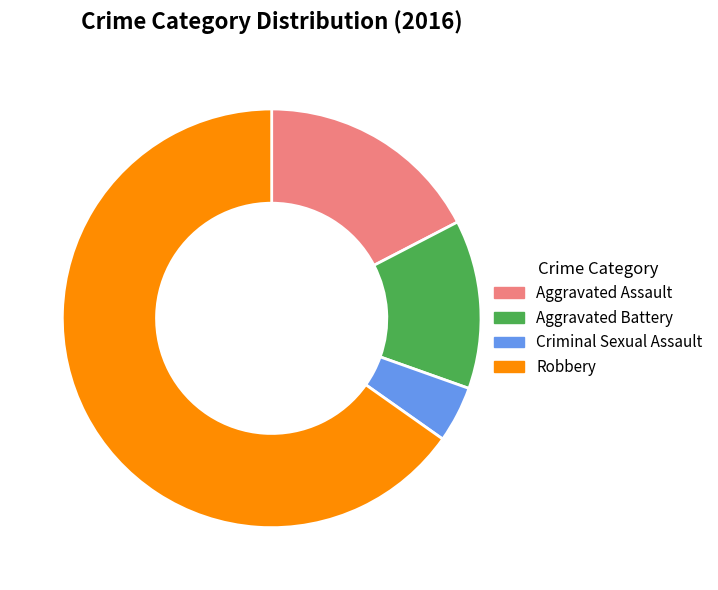

Rank the categories by value from lowest to highest.

Criminal Sexual Assault, Aggravated Battery, Aggravated Assault, Robbery